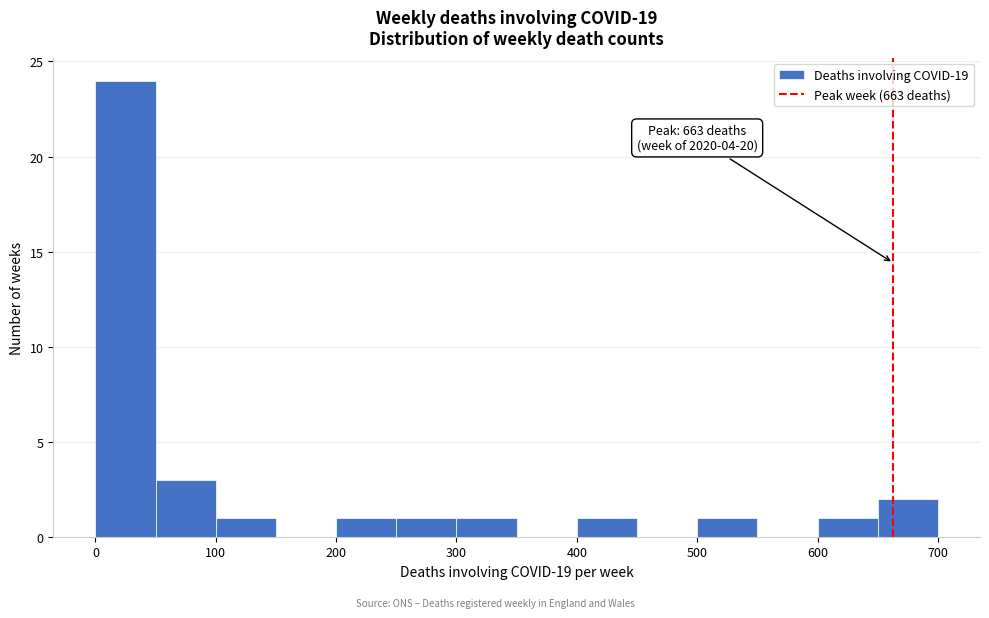

Over which range of the x-axis is the bar tallest?

0 to 50